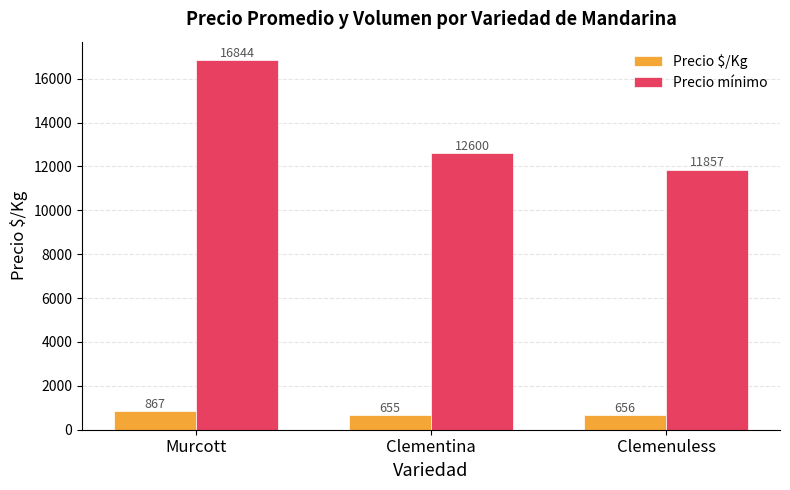

Rank the categories by Precio $/Kg value from lowest to highest.

Clementina, Clemenuless, Murcott